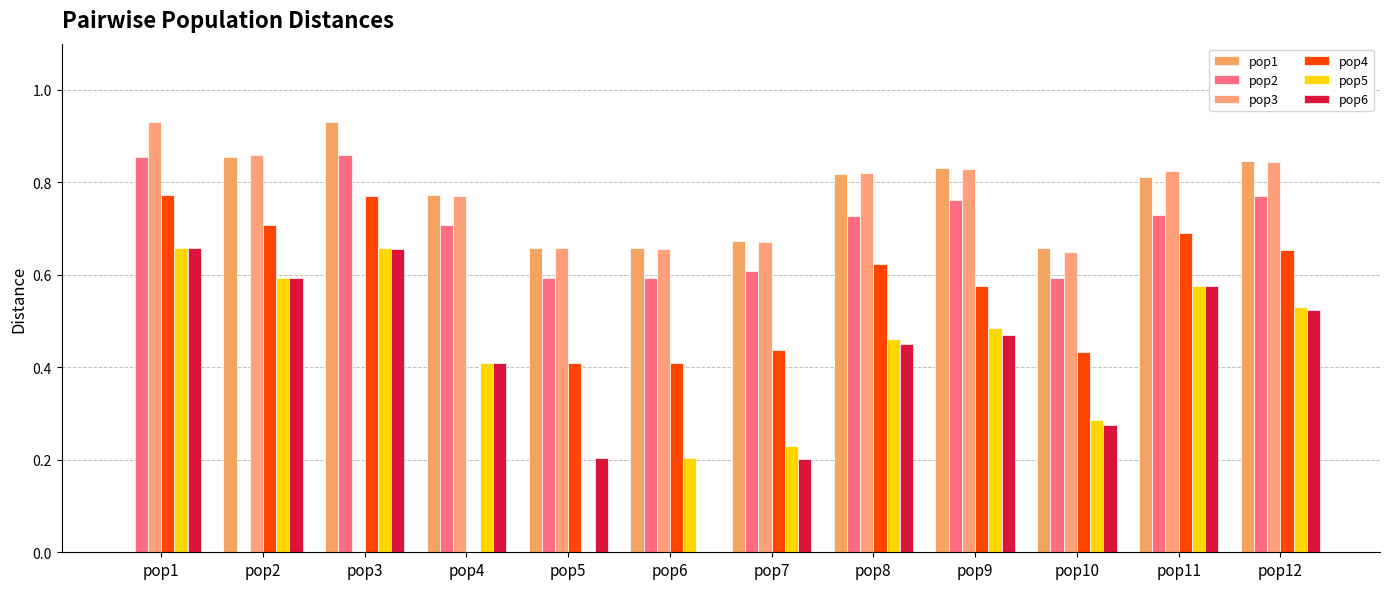

Count the number of categories in the chart.

12